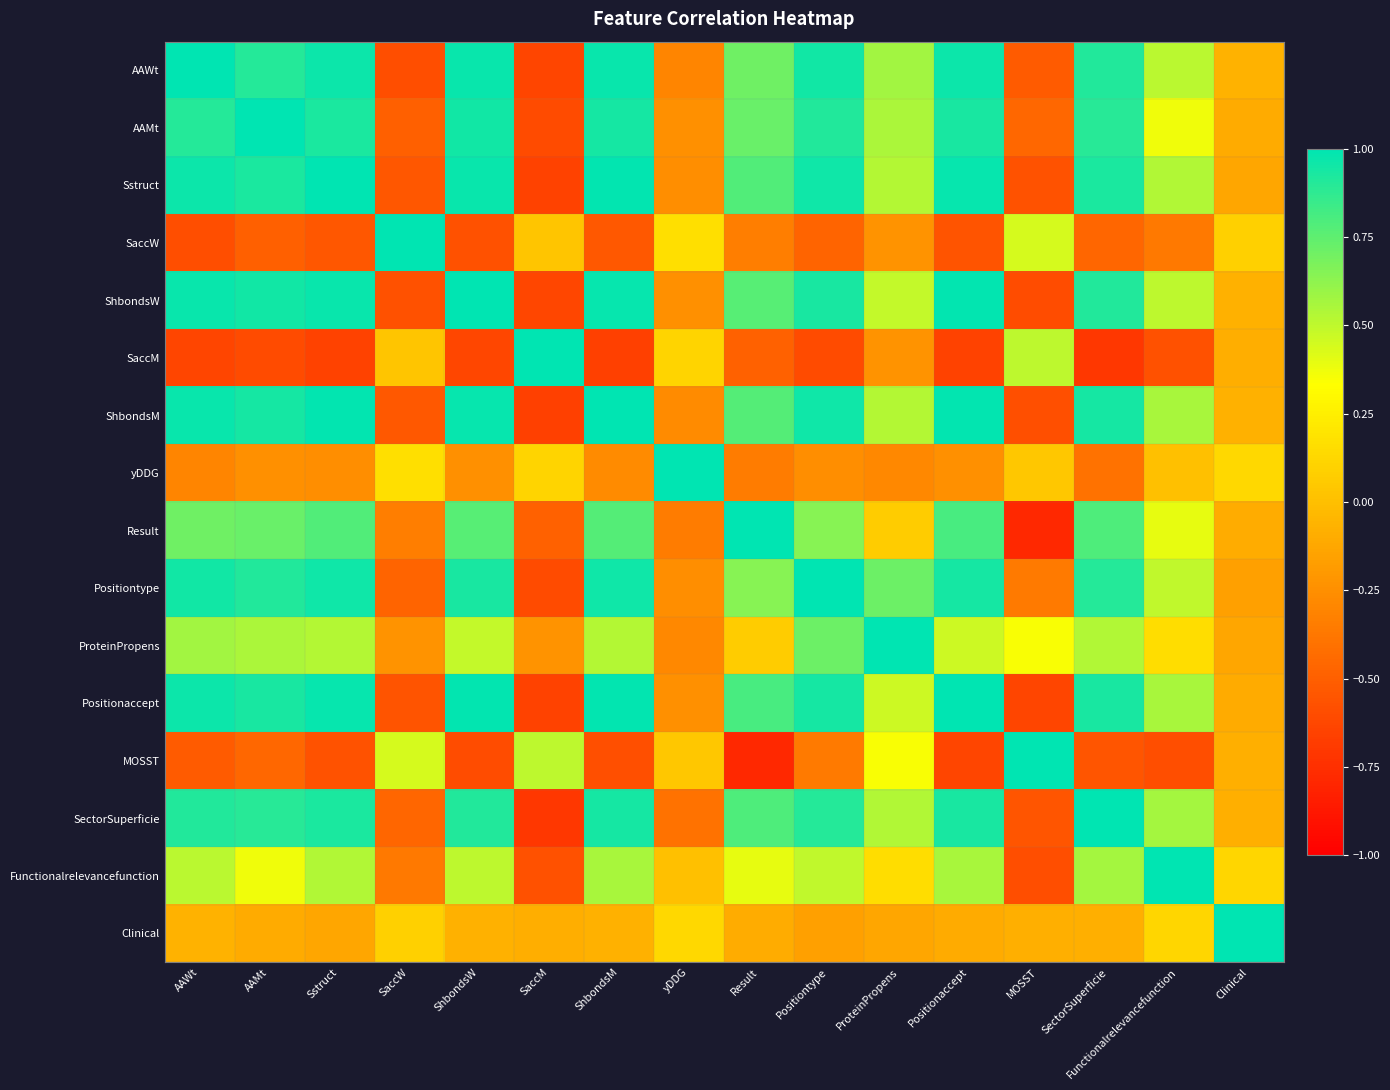

Reading right to left, transcribe all the data shown in this chart.

AAWt: Clinical=-0.1	Functionalrelevancefunction=0.5	SectorSuperficie=0.9	MOSST=-0.5	Positionaccept=1.0	ProteinPropens=0.6	Positiontype=1.0	Result=0.7	yDDG=-0.3	ShbondsM=1.0	SaccM=-0.6	ShbondsW=1.0	SaccW=-0.6	Sstruct=1.0	AAMt=0.9	AAWt=1.0
AAMt: Clinical=-0.1	Functionalrelevancefunction=0.4	SectorSuperficie=0.9	MOSST=-0.5	Positionaccept=0.9	ProteinPropens=0.6	Positiontype=0.9	Result=0.7	yDDG=-0.2	ShbondsM=0.9	SaccM=-0.6	ShbondsW=1.0	SaccW=-0.5	Sstruct=0.9	AAMt=1.0	AAWt=0.9
Sstruct: Clinical=-0.1	Functionalrelevancefunction=0.5	SectorSuperficie=0.9	MOSST=-0.6	Positionaccept=1.0	ProteinPropens=0.5	Positiontype=1.0	Result=0.8	yDDG=-0.3	ShbondsM=1.0	SaccM=-0.7	ShbondsW=1.0	SaccW=-0.5	Sstruct=1.0	AAMt=0.9	AAWt=1.0
SaccW: Clinical=0.1	Functionalrelevancefunction=-0.4	SectorSuperficie=-0.5	MOSST=0.4	Positionaccept=-0.6	ProteinPropens=-0.2	Positiontype=-0.5	Result=-0.3	yDDG=0.2	ShbondsM=-0.5	SaccM=0.0	ShbondsW=-0.6	SaccW=1.0	Sstruct=-0.5	AAMt=-0.5	AAWt=-0.6
ShbondsW: Clinical=-0.1	Functionalrelevancefunction=0.5	SectorSuperficie=0.9	MOSST=-0.6	Positionaccept=1.0	ProteinPropens=0.5	Positiontype=0.9	Result=0.8	yDDG=-0.2	ShbondsM=1.0	SaccM=-0.6	ShbondsW=1.0	SaccW=-0.6	Sstruct=1.0	AAMt=1.0	AAWt=1.0
SaccM: Clinical=-0.1	Functionalrelevancefunction=-0.6	SectorSuperficie=-0.7	MOSST=0.5	Positionaccept=-0.7	ProteinPropens=-0.2	Positiontype=-0.6	Result=-0.5	yDDG=0.1	ShbondsM=-0.7	SaccM=1.0	ShbondsW=-0.6	SaccW=0.0	Sstruct=-0.7	AAMt=-0.6	AAWt=-0.6
ShbondsM: Clinical=-0.1	Functionalrelevancefunction=0.6	SectorSuperficie=0.9	MOSST=-0.6	Positionaccept=1.0	ProteinPropens=0.5	Positiontype=1.0	Result=0.8	yDDG=-0.3	ShbondsM=1.0	SaccM=-0.7	ShbondsW=1.0	SaccW=-0.5	Sstruct=1.0	AAMt=0.9	AAWt=1.0
yDDG: Clinical=0.1	Functionalrelevancefunction=0.0	SectorSuperficie=-0.4	MOSST=0.0	Positionaccept=-0.2	ProteinPropens=-0.3	Positiontype=-0.3	Result=-0.4	yDDG=1.0	ShbondsM=-0.3	SaccM=0.1	ShbondsW=-0.2	SaccW=0.2	Sstruct=-0.3	AAMt=-0.2	AAWt=-0.3
Result: Clinical=-0.1	Functionalrelevancefunction=0.4	SectorSuperficie=0.8	MOSST=-0.8	Positionaccept=0.8	ProteinPropens=0.1	Positiontype=0.6	Result=1.0	yDDG=-0.4	ShbondsM=0.8	SaccM=-0.5	ShbondsW=0.8	SaccW=-0.3	Sstruct=0.8	AAMt=0.7	AAWt=0.7
Positiontype: Clinical=-0.2	Functionalrelevancefunction=0.5	SectorSuperficie=0.9	MOSST=-0.4	Positionaccept=0.9	ProteinPropens=0.7	Positiontype=1.0	Result=0.6	yDDG=-0.3	ShbondsM=1.0	SaccM=-0.6	ShbondsW=0.9	SaccW=-0.5	Sstruct=1.0	AAMt=0.9	AAWt=1.0
ProteinPropens: Clinical=-0.1	Functionalrelevancefunction=0.2	SectorSuperficie=0.5	MOSST=0.3	Positionaccept=0.5	ProteinPropens=1.0	Positiontype=0.7	Result=0.1	yDDG=-0.3	ShbondsM=0.5	SaccM=-0.2	ShbondsW=0.5	SaccW=-0.2	Sstruct=0.5	AAMt=0.6	AAWt=0.6
Positionaccept: Clinical=-0.1	Functionalrelevancefunction=0.6	SectorSuperficie=0.9	MOSST=-0.6	Positionaccept=1.0	ProteinPropens=0.5	Positiontype=0.9	Result=0.8	yDDG=-0.2	ShbondsM=1.0	SaccM=-0.7	ShbondsW=1.0	SaccW=-0.6	Sstruct=1.0	AAMt=0.9	AAWt=1.0
MOSST: Clinical=-0.1	Functionalrelevancefunction=-0.6	SectorSuperficie=-0.6	MOSST=1.0	Positionaccept=-0.6	ProteinPropens=0.3	Positiontype=-0.4	Result=-0.8	yDDG=0.0	ShbondsM=-0.6	SaccM=0.5	ShbondsW=-0.6	SaccW=0.4	Sstruct=-0.6	AAMt=-0.5	AAWt=-0.5
SectorSuperficie: Clinical=-0.1	Functionalrelevancefunction=0.6	SectorSuperficie=1.0	MOSST=-0.6	Positionaccept=0.9	ProteinPropens=0.5	Positiontype=0.9	Result=0.8	yDDG=-0.4	ShbondsM=0.9	SaccM=-0.7	ShbondsW=0.9	SaccW=-0.5	Sstruct=0.9	AAMt=0.9	AAWt=0.9
Functionalrelevancefunction: Clinical=0.1	Functionalrelevancefunction=1.0	SectorSuperficie=0.6	MOSST=-0.6	Positionaccept=0.6	ProteinPropens=0.2	Positiontype=0.5	Result=0.4	yDDG=0.0	ShbondsM=0.6	SaccM=-0.6	ShbondsW=0.5	SaccW=-0.4	Sstruct=0.5	AAMt=0.4	AAWt=0.5
Clinical: Clinical=1.0	Functionalrelevancefunction=0.1	SectorSuperficie=-0.1	MOSST=-0.1	Positionaccept=-0.1	ProteinPropens=-0.1	Positiontype=-0.2	Result=-0.1	yDDG=0.1	ShbondsM=-0.1	SaccM=-0.1	ShbondsW=-0.1	SaccW=0.1	Sstruct=-0.1	AAMt=-0.1	AAWt=-0.1